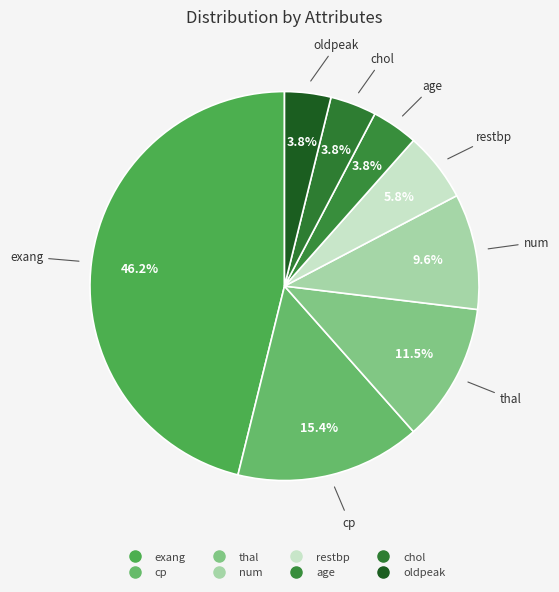

How many slices are in this pie chart?

8